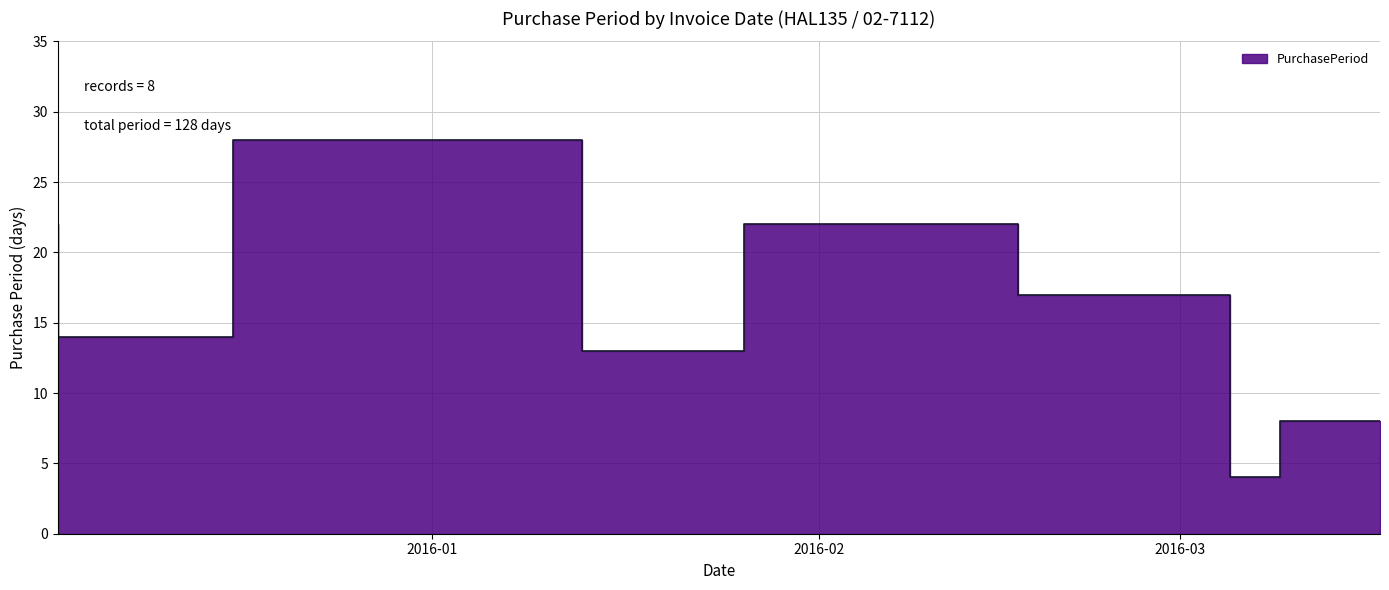

What is the greatest value displayed?

28